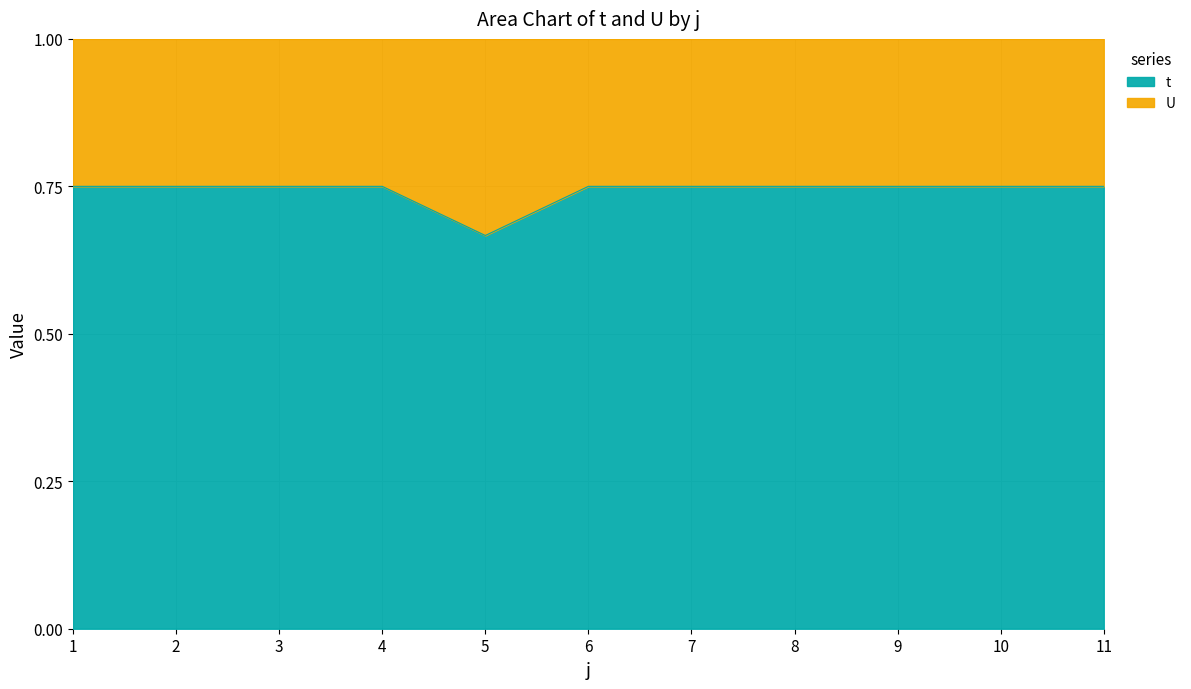

Which has a higher value, 4 or 9?

4